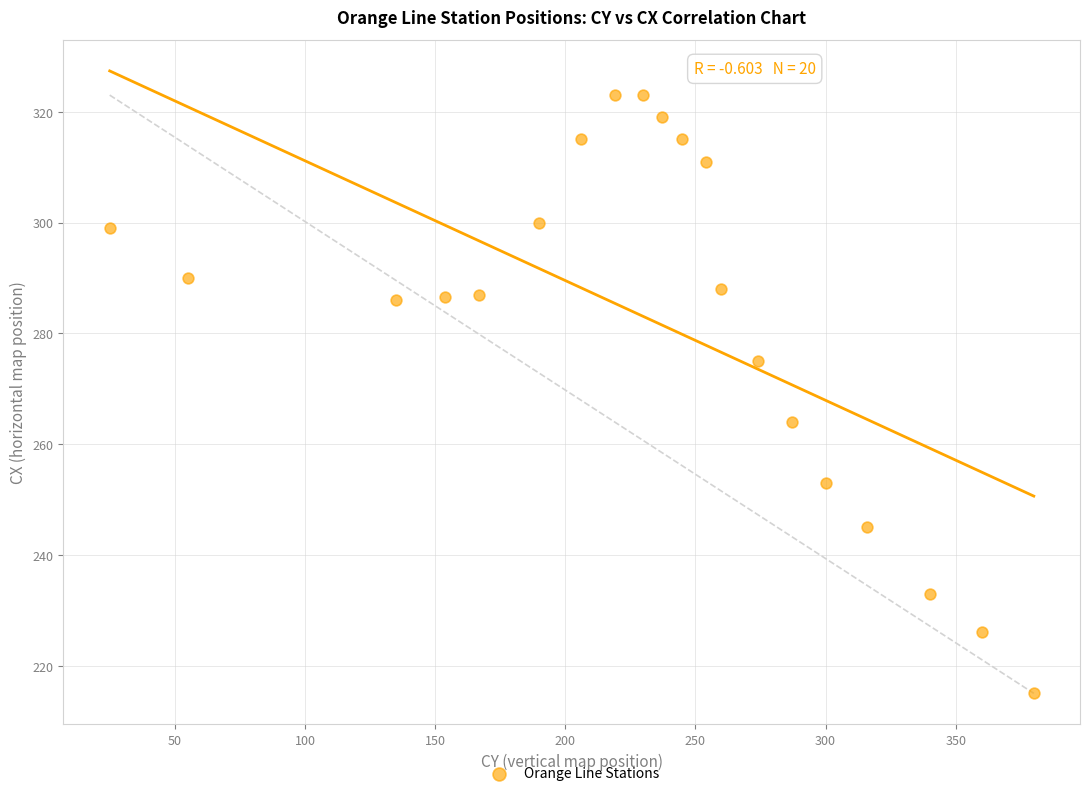

What is the range of X values (max minus min)?

355.0